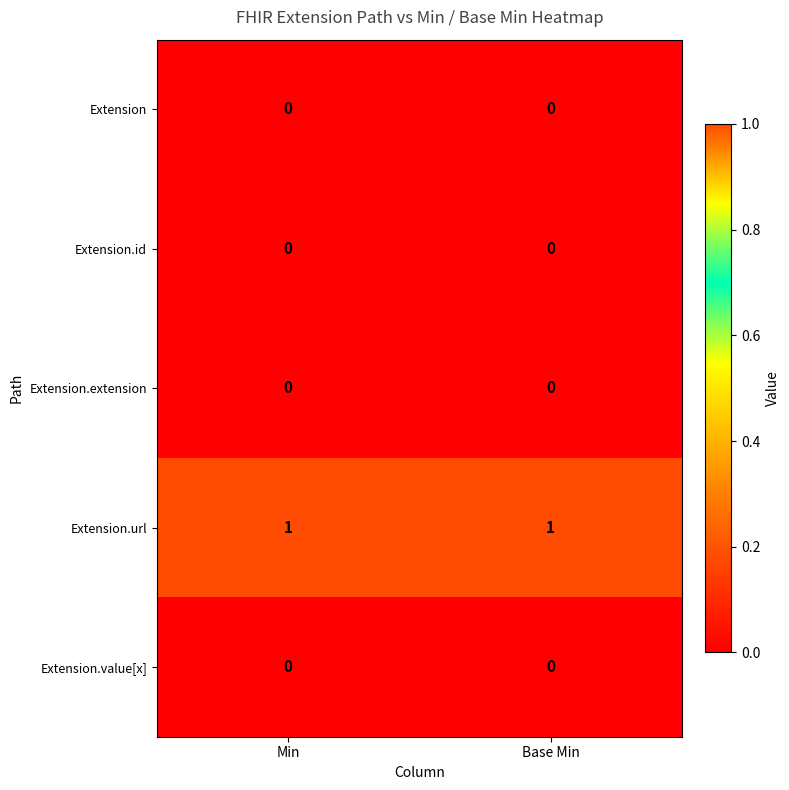

The Extension.url series shows 1 at Base Min. True or false?

True